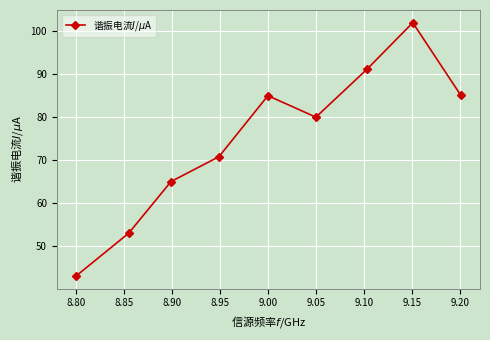

Is it true that the value at 9.00 is 24.7?

False